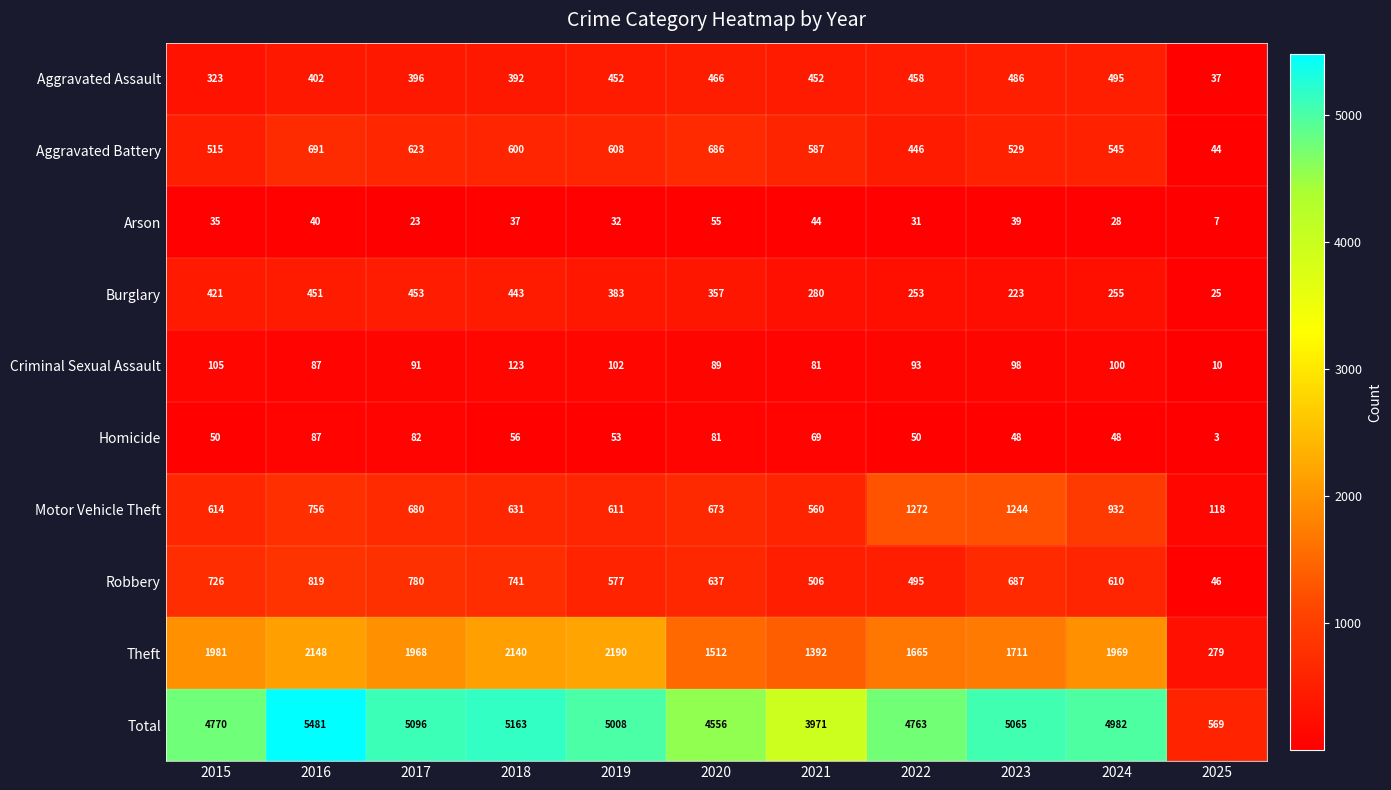

What is the spread (max minus min) of values at 2018?

5126